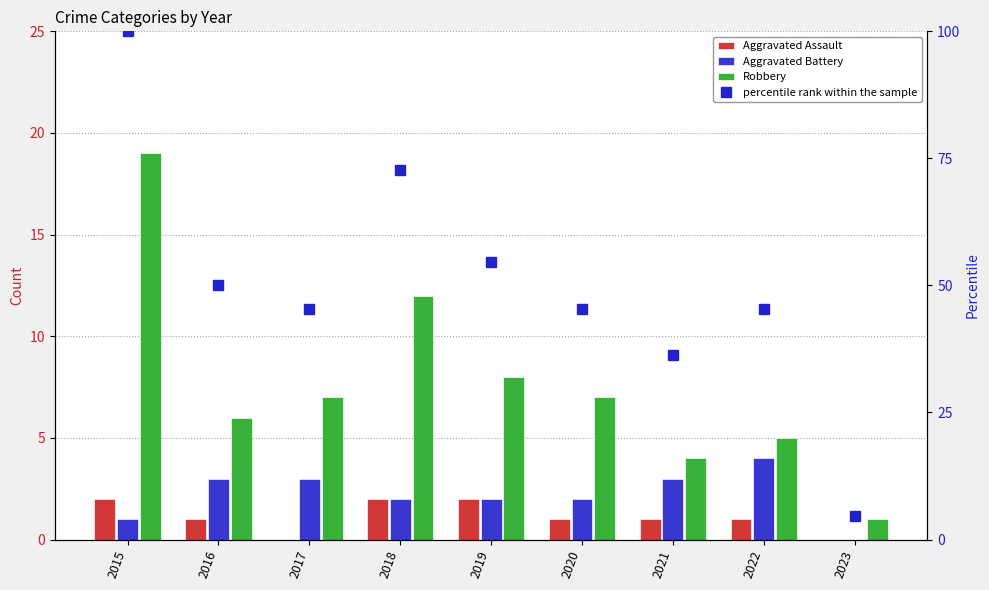

How many groups of bars are there?

9